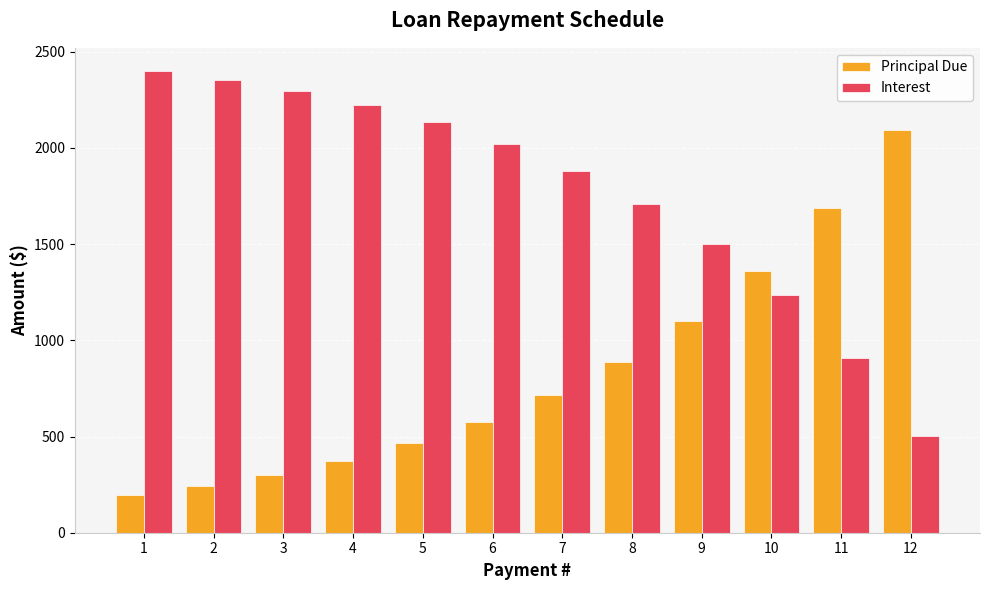

What is the total value across all series at 5?

2596.5